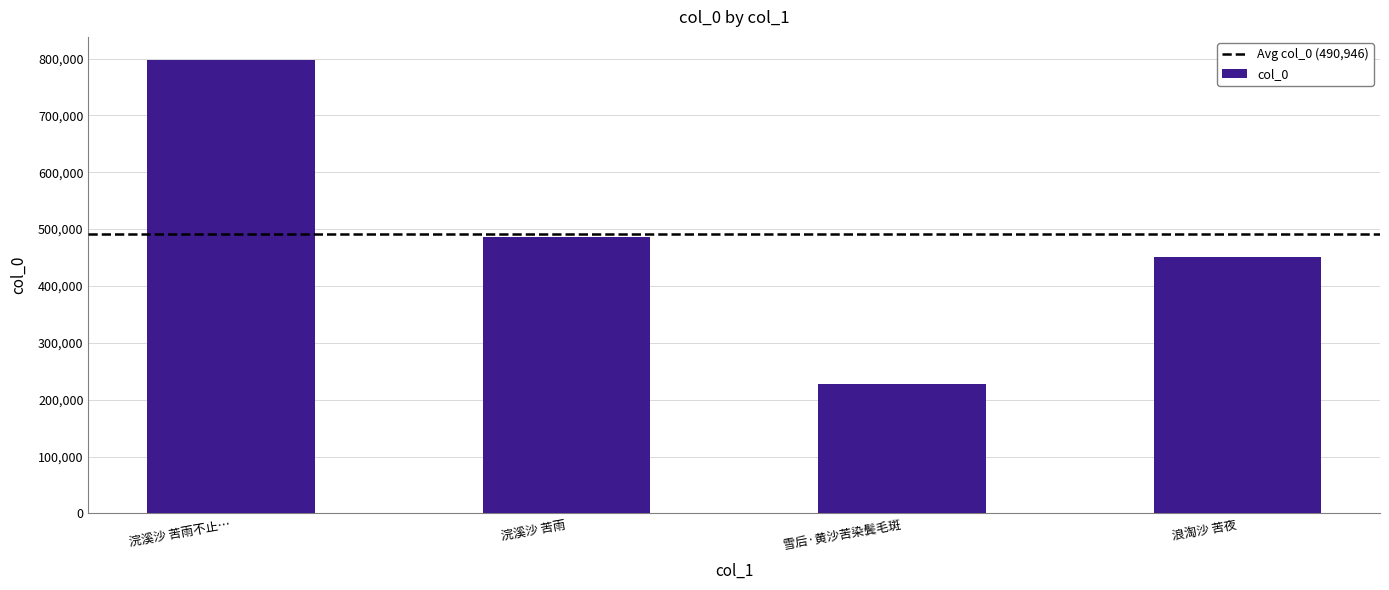

List the labels in order of value, smallest first.

雪后·黄沙苦染鬓毛斑, 浪淘沙 苦夜, 浣溪沙 苦雨, 浣溪沙 苦雨不止…